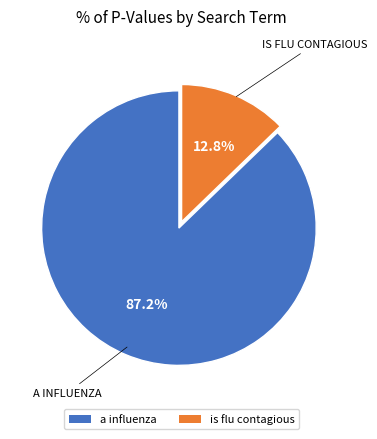

To the nearest percent, what is the difference between the is flu contagious and a influenza slice percentages?

74%